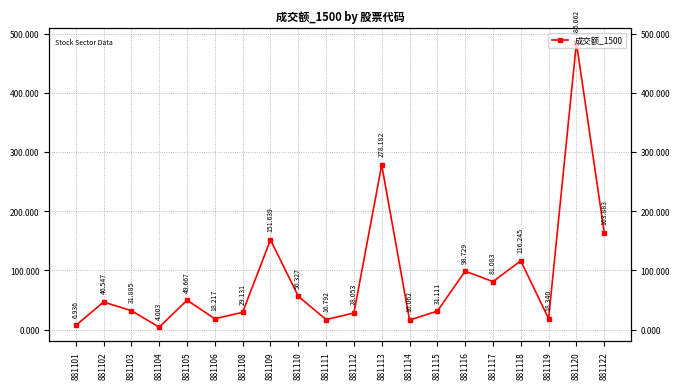

Where does the data first go above 46?

881102